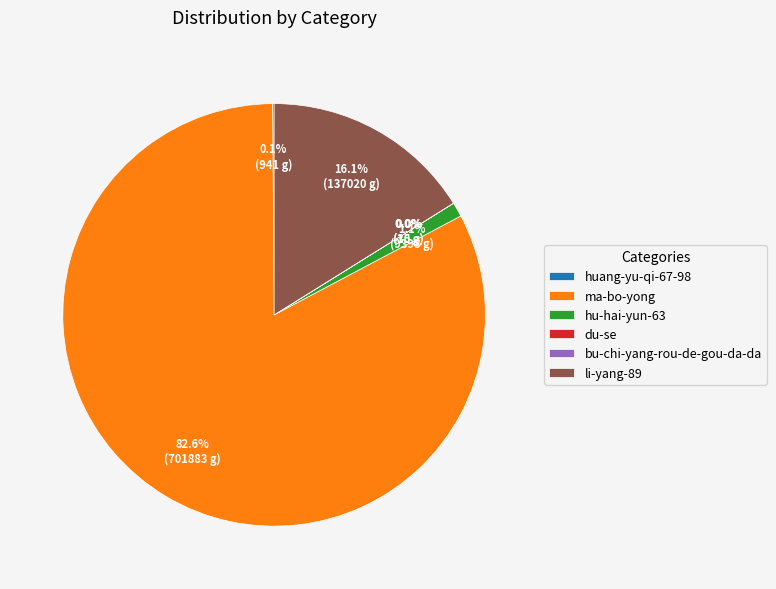

Which slice is the largest?

ma-bo-yong